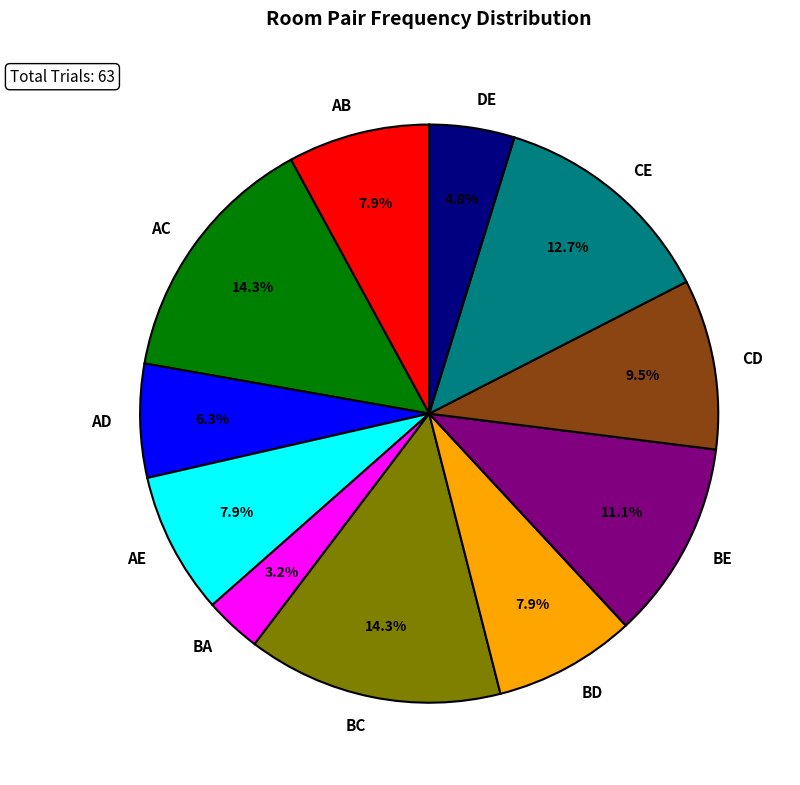

What is the ratio of the value at AB to the value at AE?

1.0